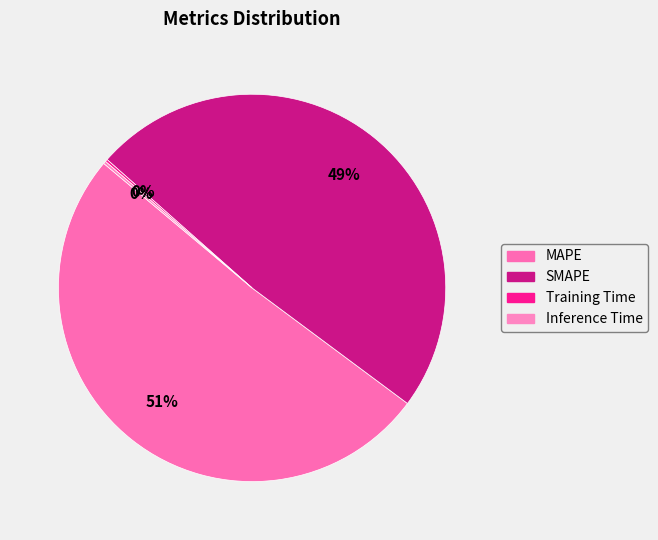

What percentage is the MAPE slice, to the nearest percent?

51%